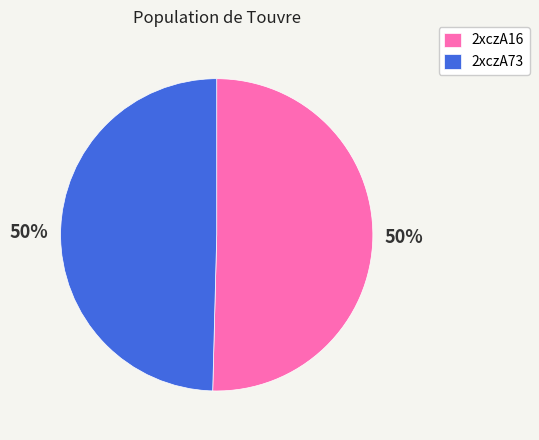

Is the sum of 2xczA16 and 2xczA73 greater than half?

Yes